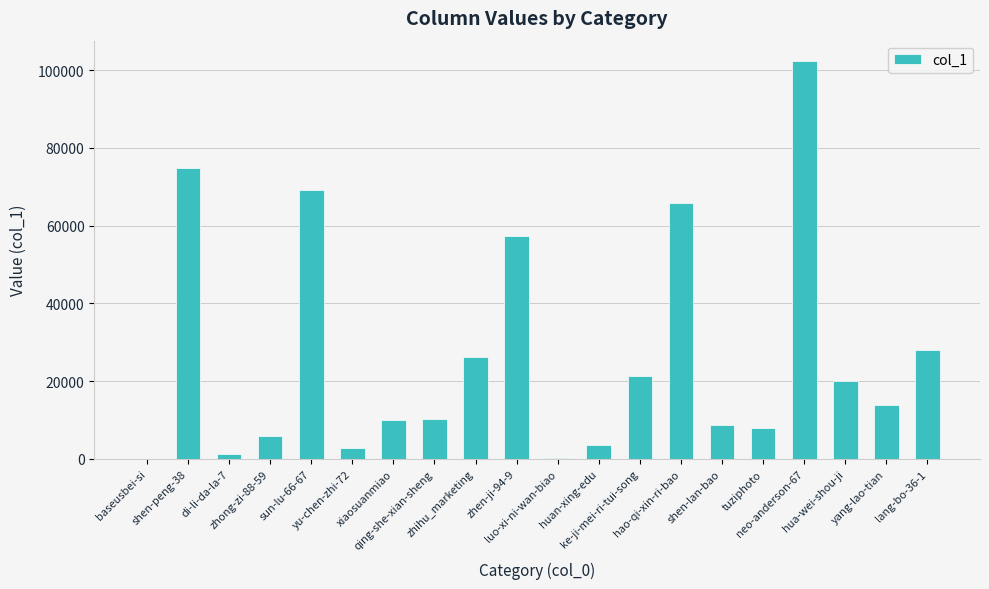

What is the greatest value displayed?

102472